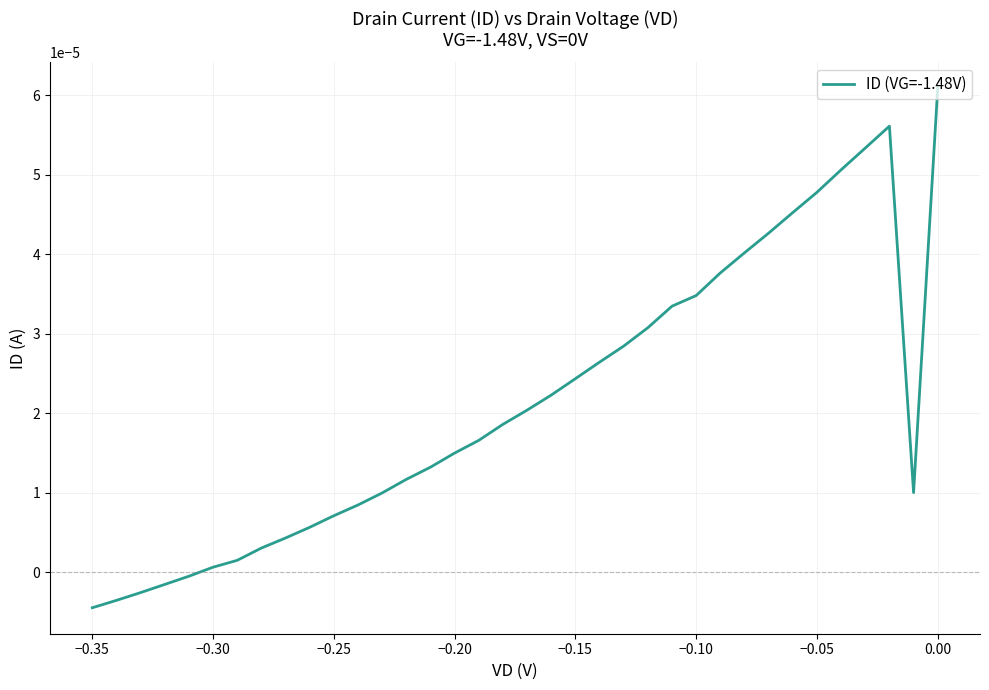

How many data points are less than 0?

5